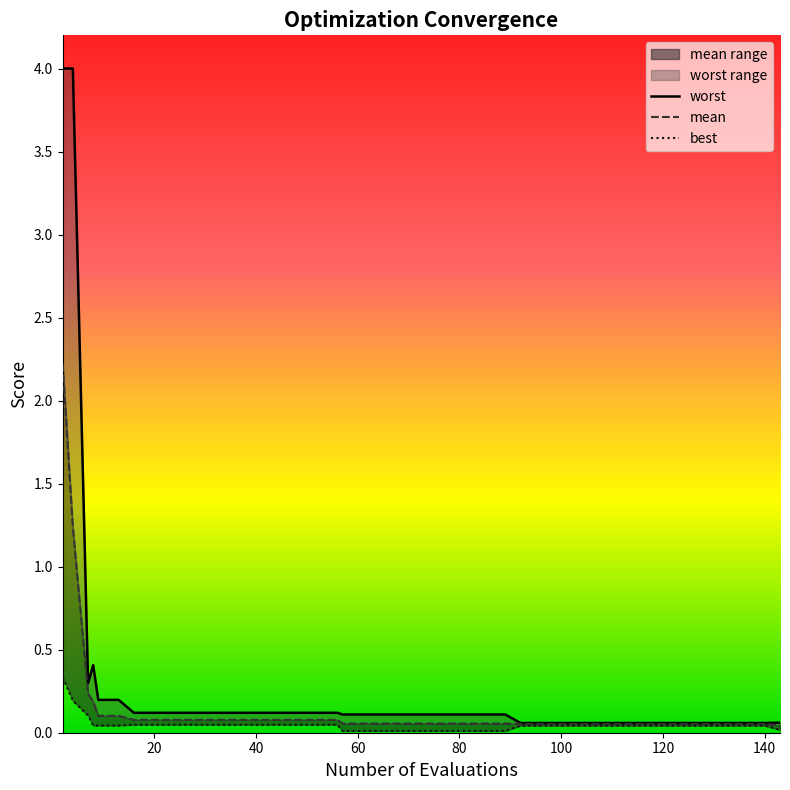

At how many categories does at least one series exceed 3?

2